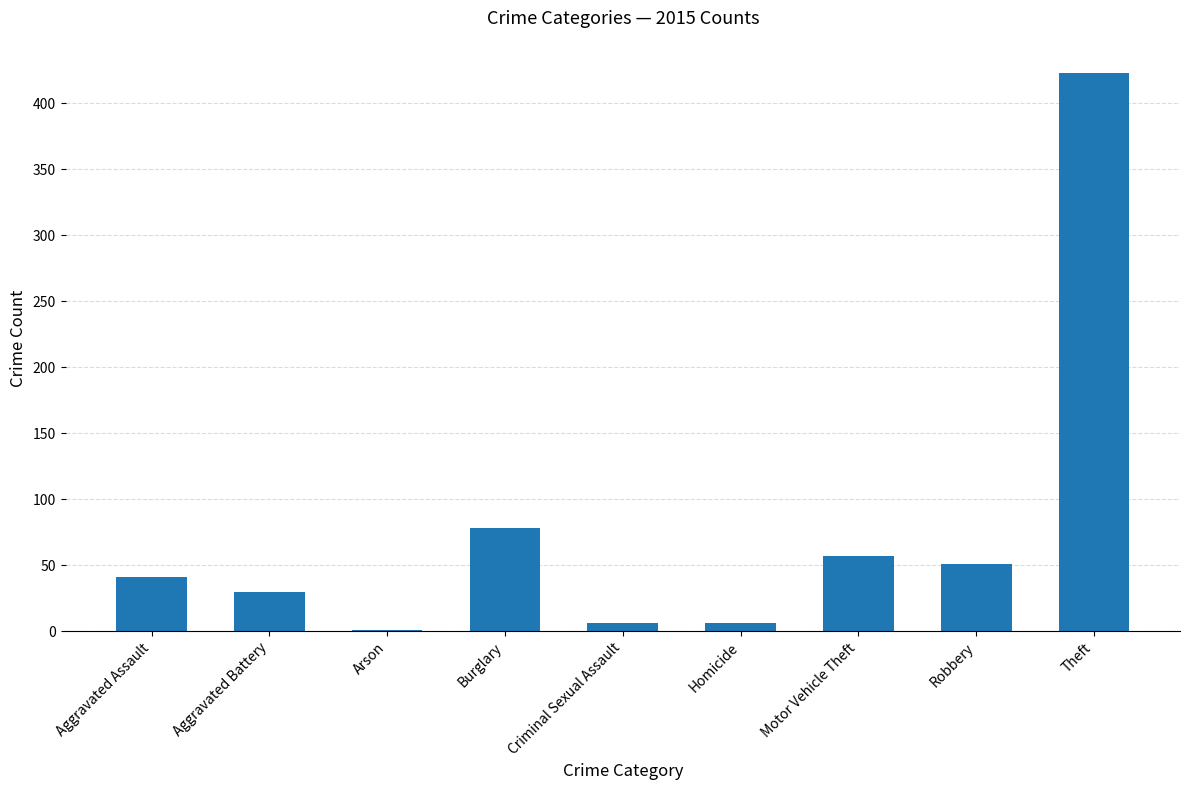

The value at Arson is 1. True or false?

True